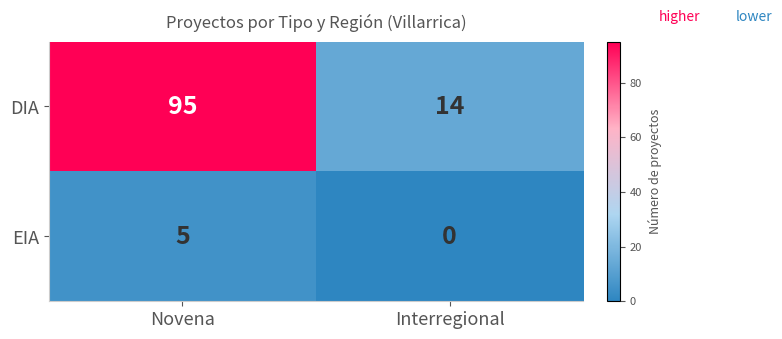

Where is EIA nearest to the value 2?

Interregional